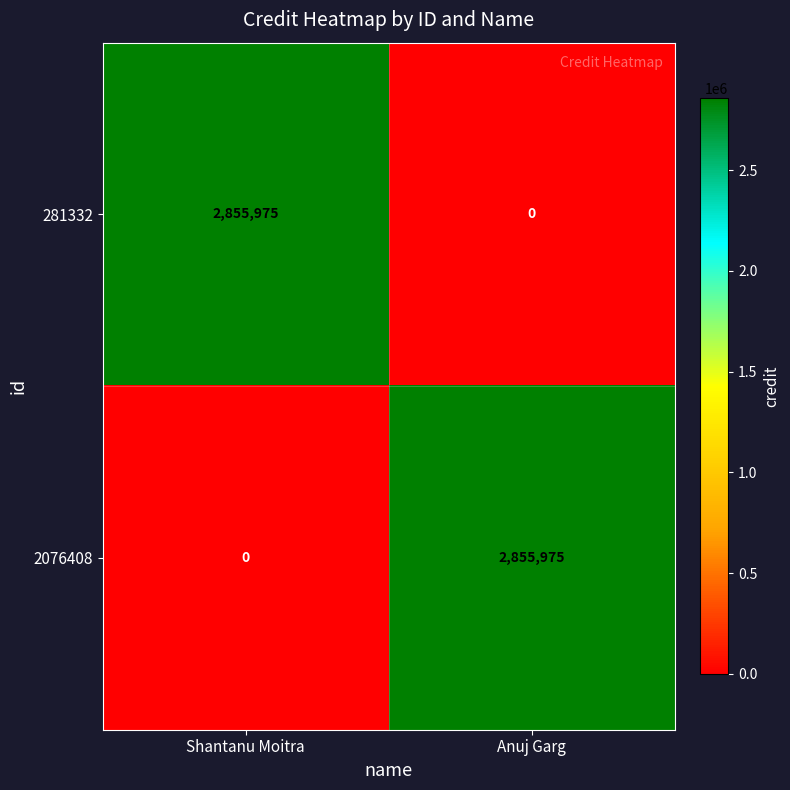

Which category has the highest value in the 281332 series?

Shantanu Moitra